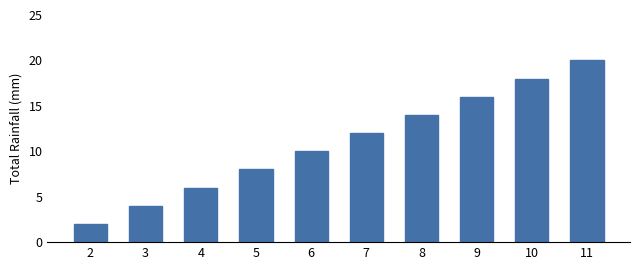

How many data points are less than 12?

5